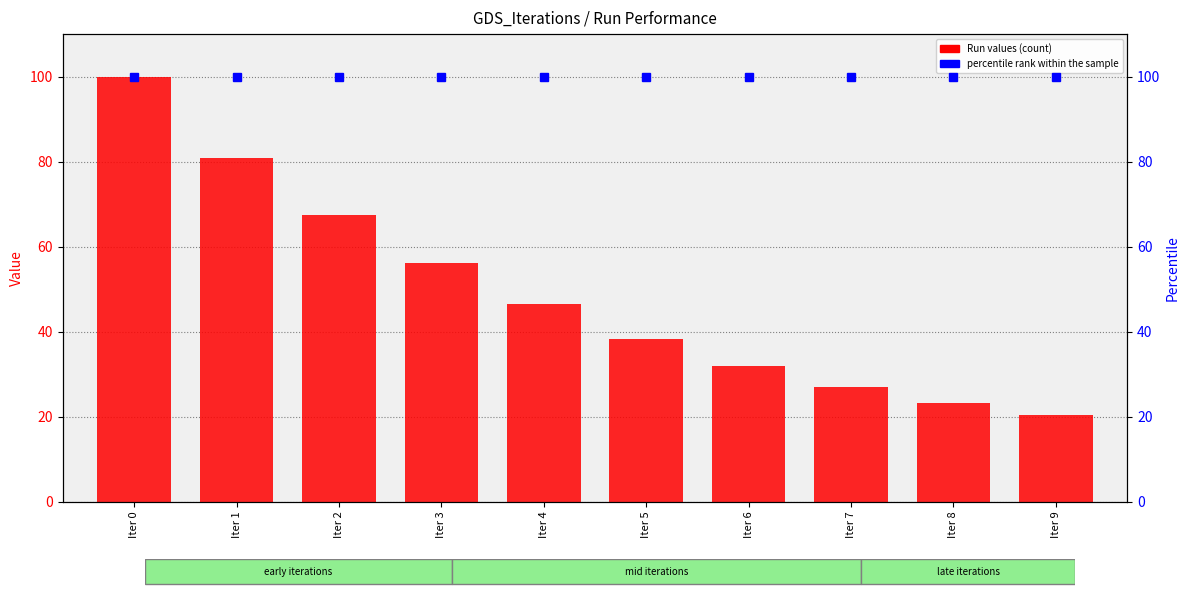

The value of Run_5 at Iter 6 is 32.0. True or false?

True